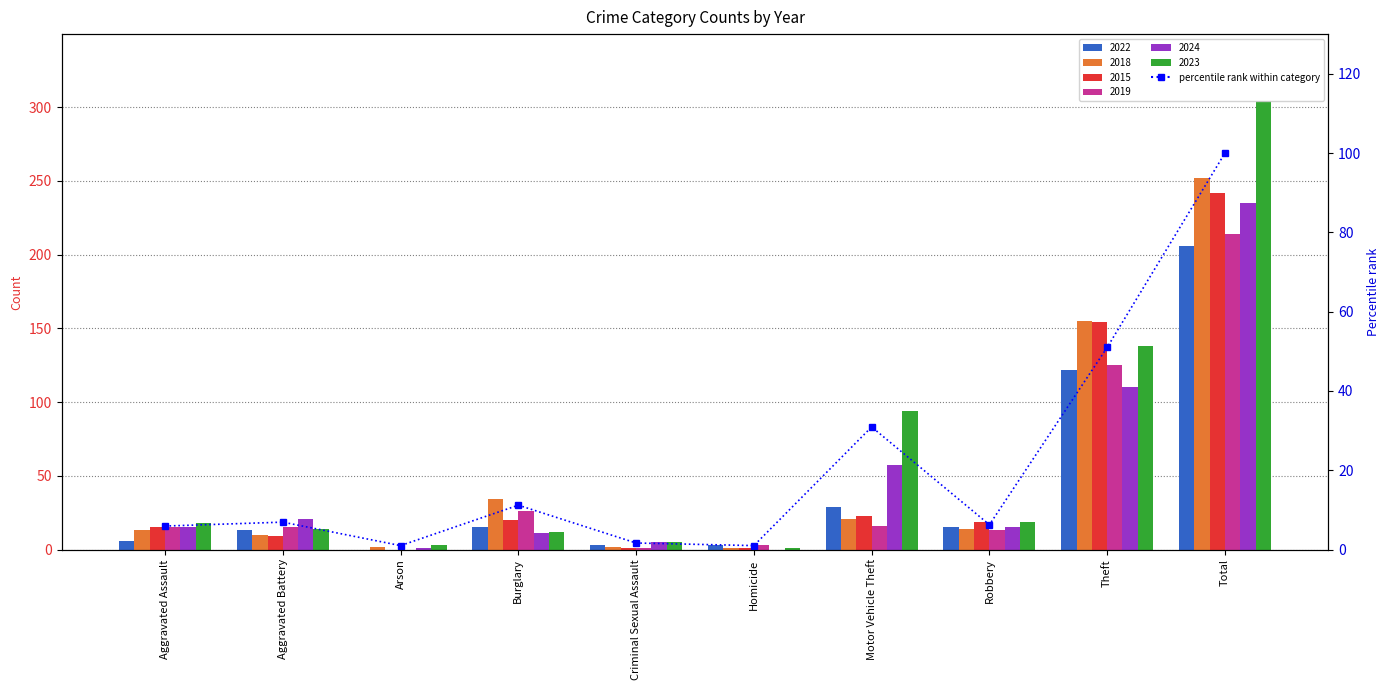

What is the minimum value shown in the chart?

1.0